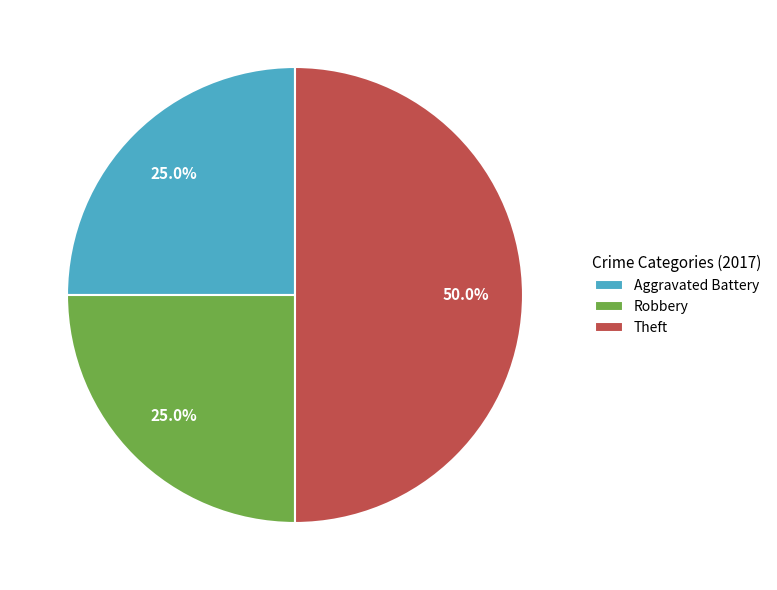

Combined, what portion of the pie is Aggravated Battery and Robbery?

50.0%